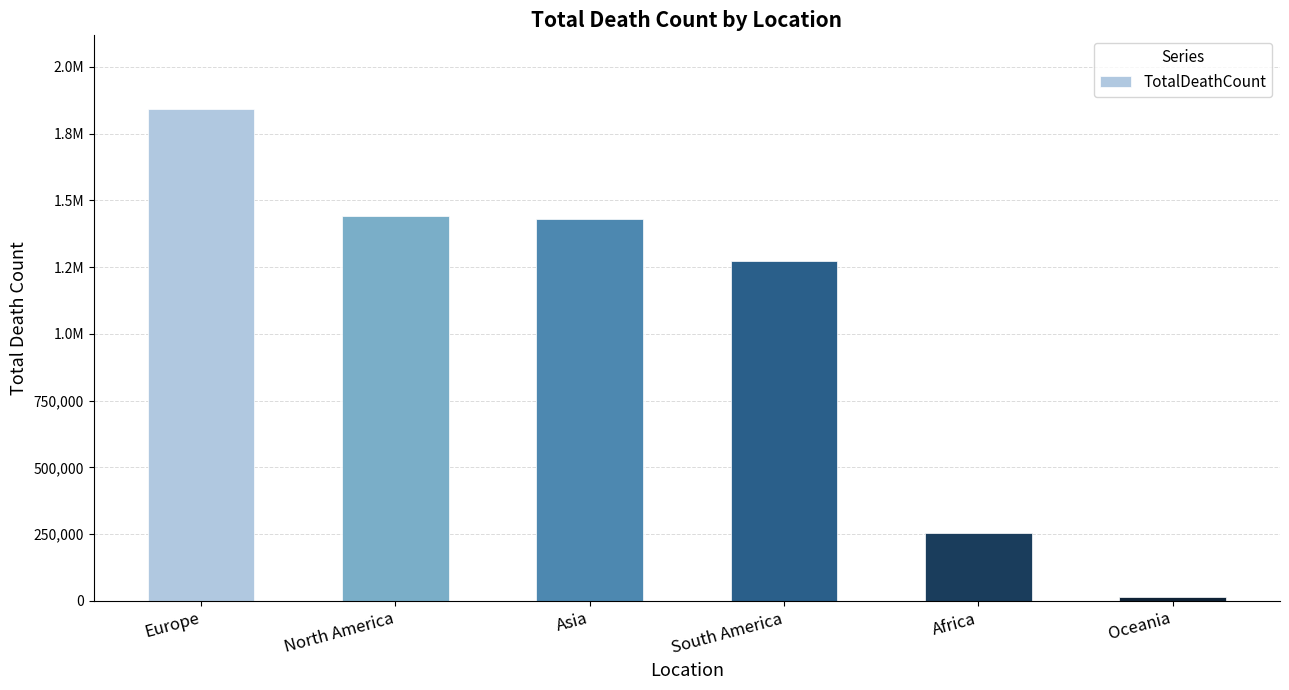

Does the chart contain any negative values?

No